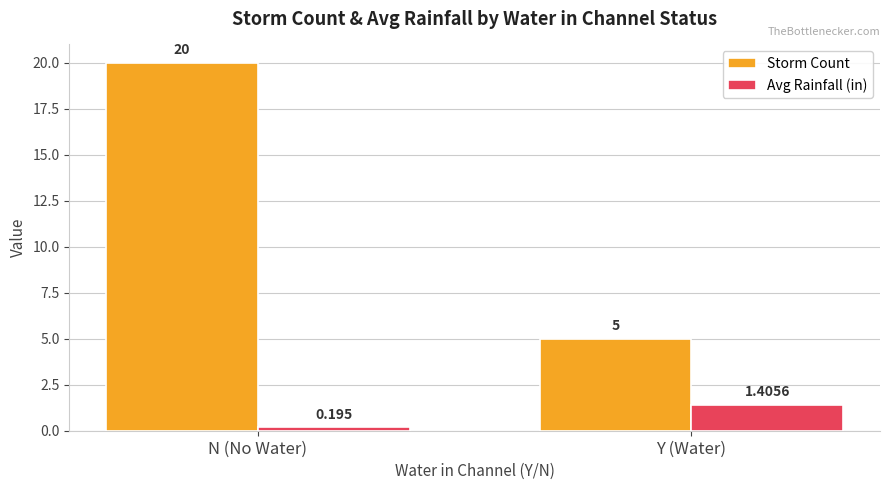

Rank the series by their maximum value, from lowest to highest.

Avg Rainfall (in), Storm Count